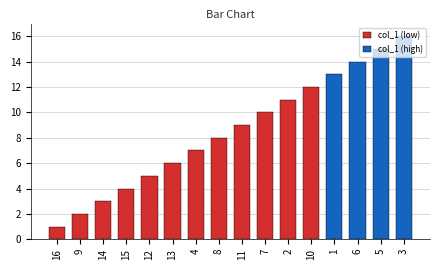

Is it true that the value at 9 is 2?

True